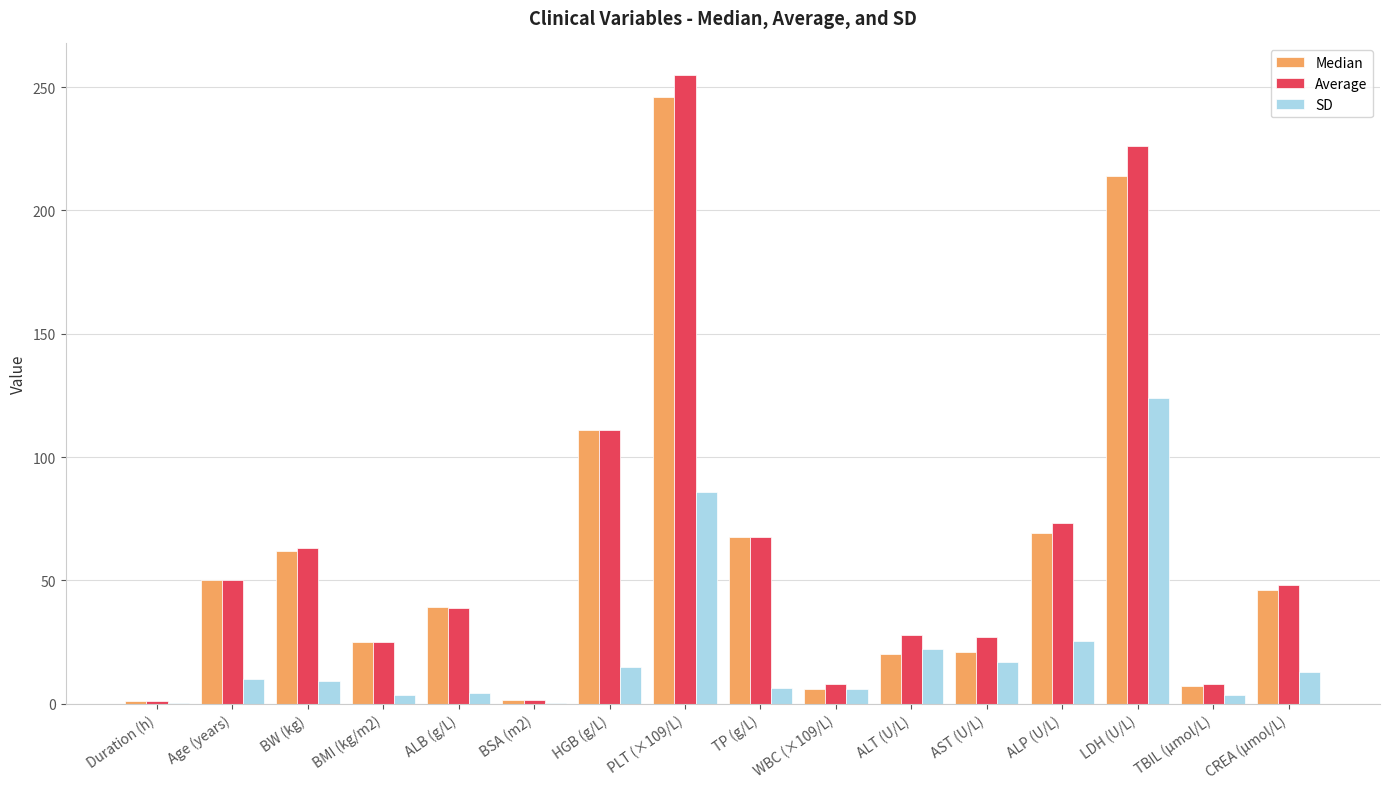

Are the bars horizontal?

No